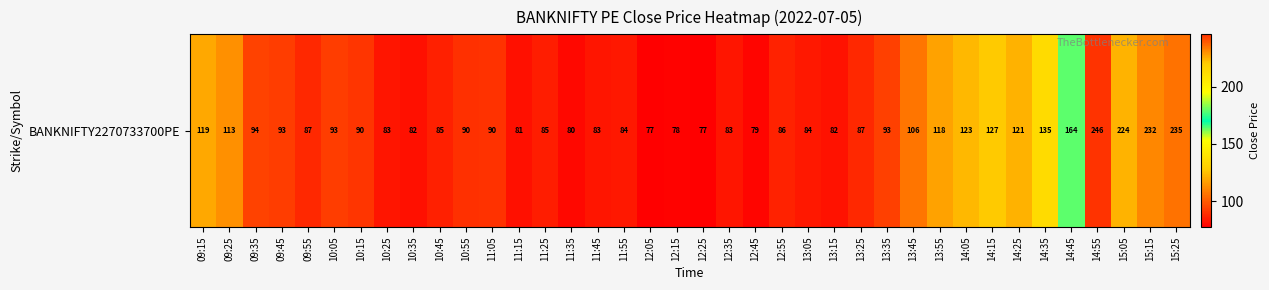

Reading left to right, extract all data points from this chart.

09:15=119.0	09:25=113.0	09:35=93.8	09:45=92.7	09:55=87.5	10:05=92.8	10:15=90.5	10:25=82.9	10:35=81.8	10:45=85.2	10:55=89.6	11:05=90.2	11:15=81.2	11:25=84.8	11:35=79.8	11:45=82.8	11:55=83.5	12:05=77.3	12:15=78.5	12:25=77.2	12:35=82.7	12:45=78.8	12:55=86.2	13:05=83.5	13:15=82.0	13:25=87.4	13:35=93.3	13:45=106.2	13:55=118.0	14:05=123.2	14:15=127.4	14:25=121.3	14:35=135.4	14:45=164.0	14:55=245.8	15:05=224.4	15:15=232.0	15:25=235.0